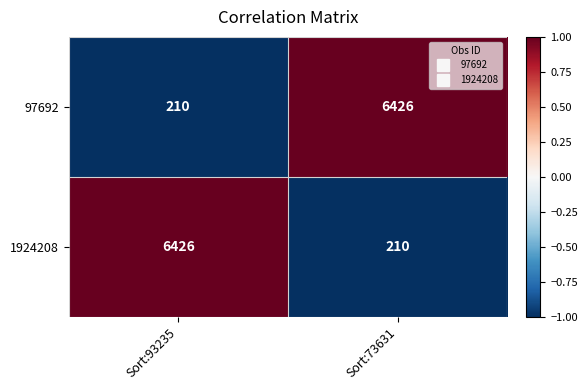

How many series are shown in this chart?

2